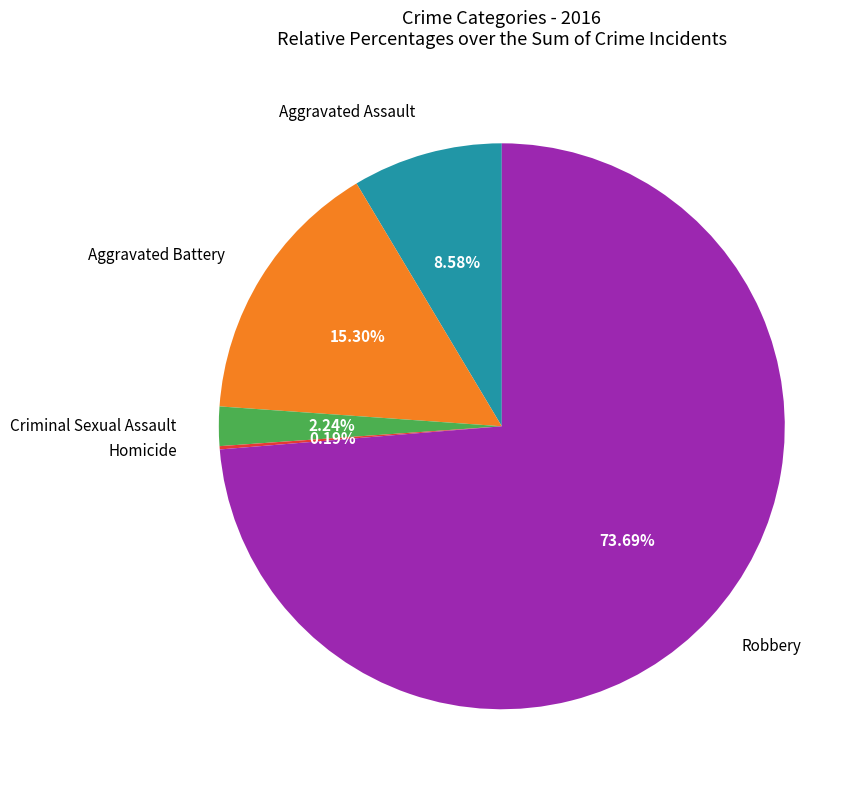

What percentage is the Criminal Sexual Assault slice, to the nearest percent?

2%